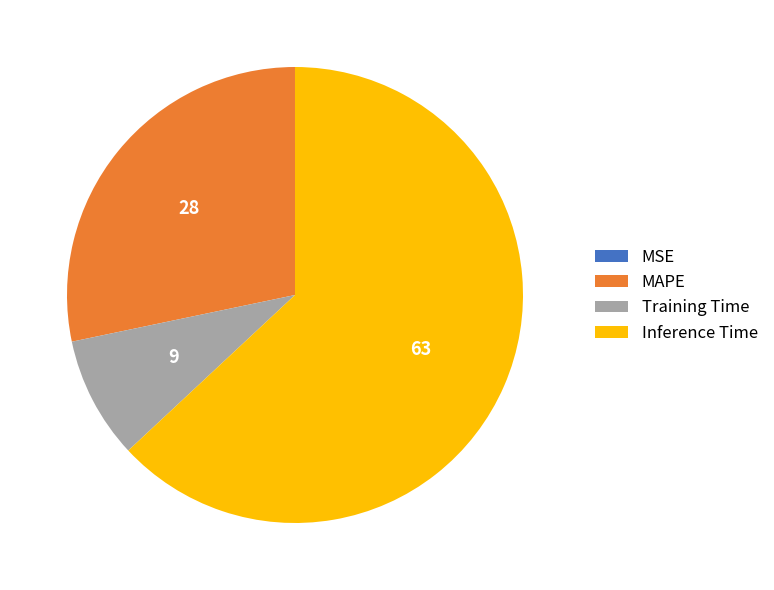

Which category accounts for the majority?

Inference Time